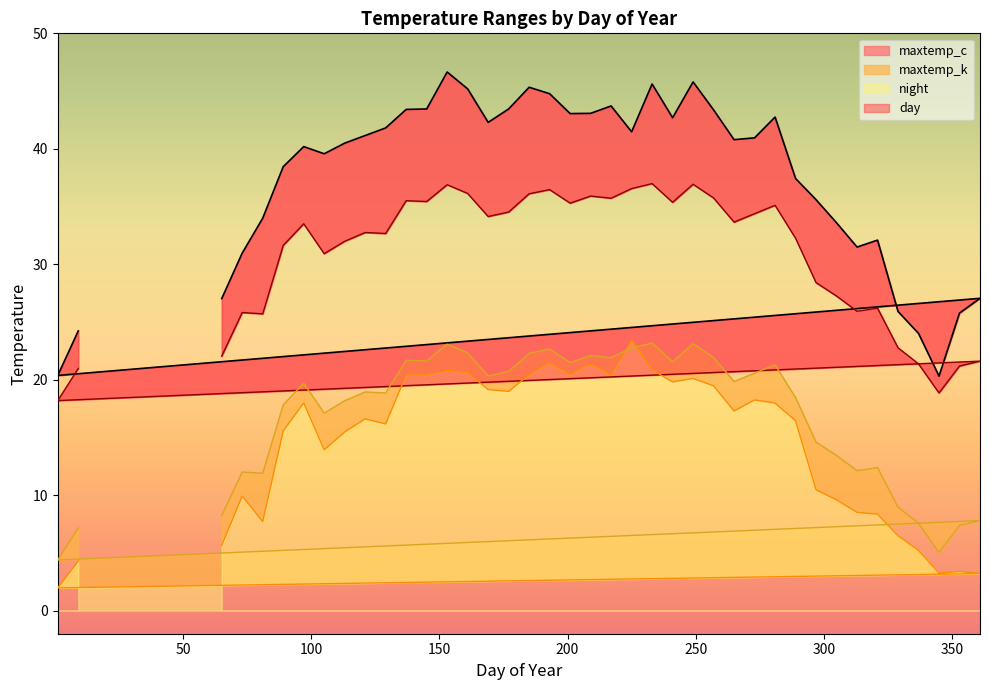

After their last crossing, which series has the higher values: night or maxtemp_k?

maxtemp_k